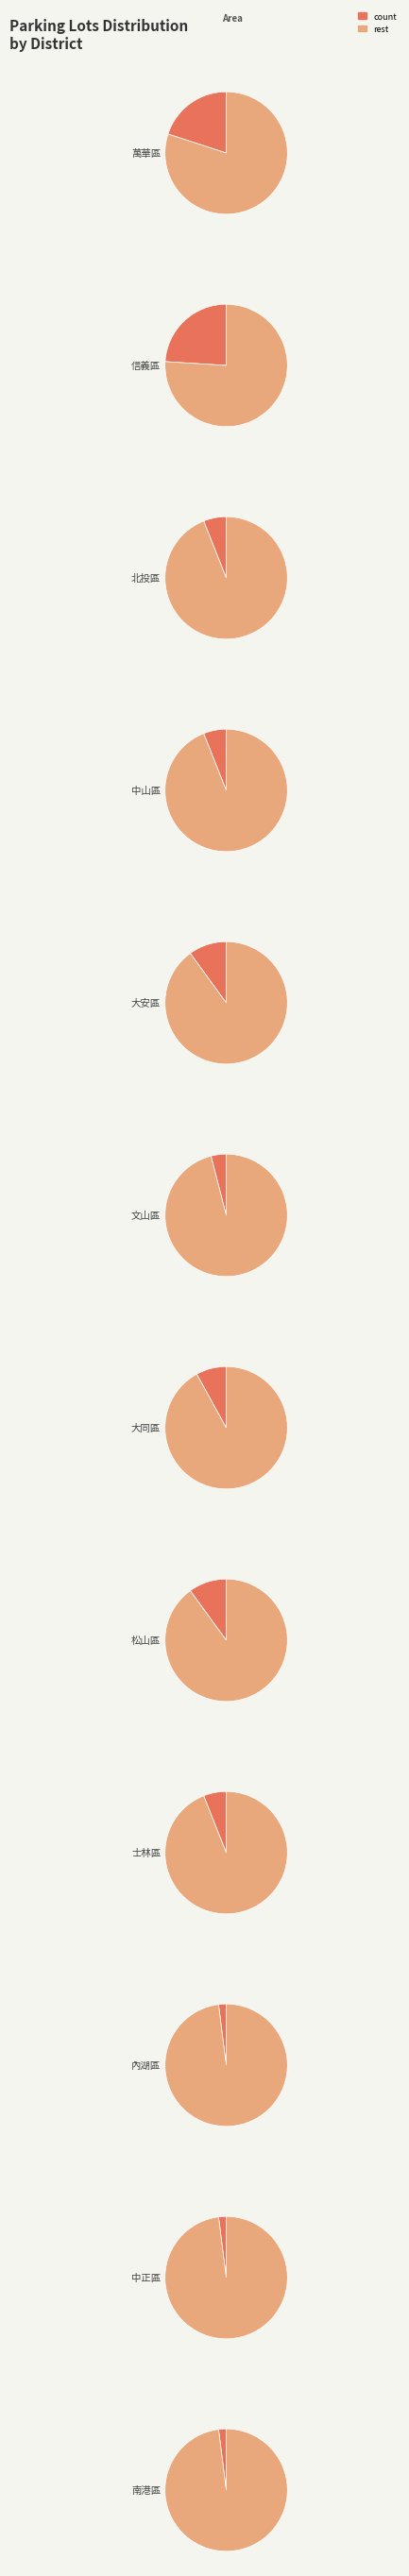

Do 南港區 and 大安區 together represent more than half of the pie?

No